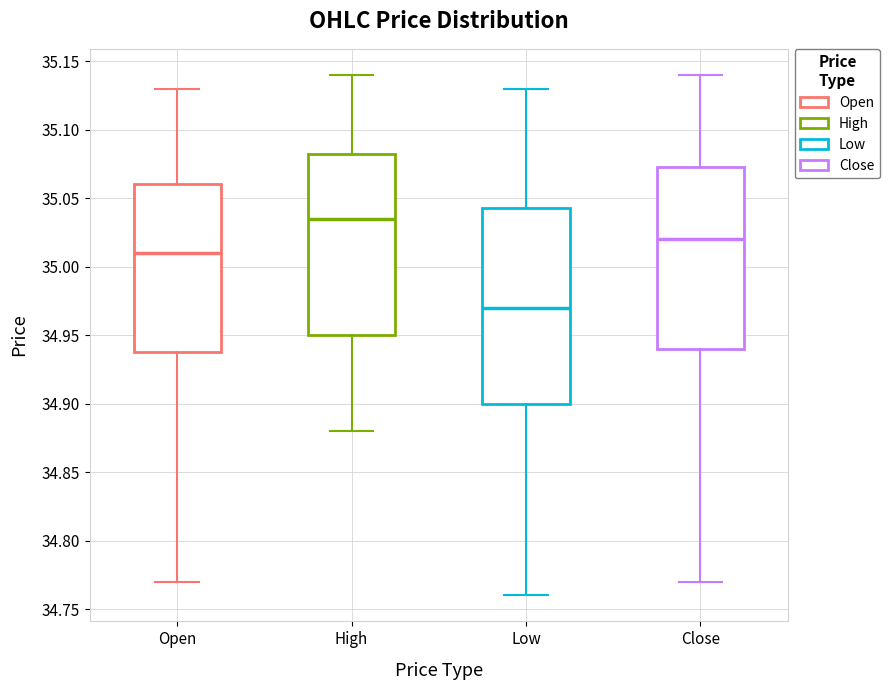

Reading left to right, read every box against the y-axis: the position of its median line, the range the box covers, and the ends of its whiskers. The values are not printed on the chart, so give them approximately, as read against the axis.

Open: median 35.010, box 34.940 to 35.060, whiskers 34.770 to 35.130
High: median 35.035, box 34.950 to 35.085, whiskers 34.880 to 35.140
Low: median 34.970, box 34.900 to 35.045, whiskers 34.760 to 35.130
Close: median 35.020, box 34.940 to 35.075, whiskers 34.770 to 35.140